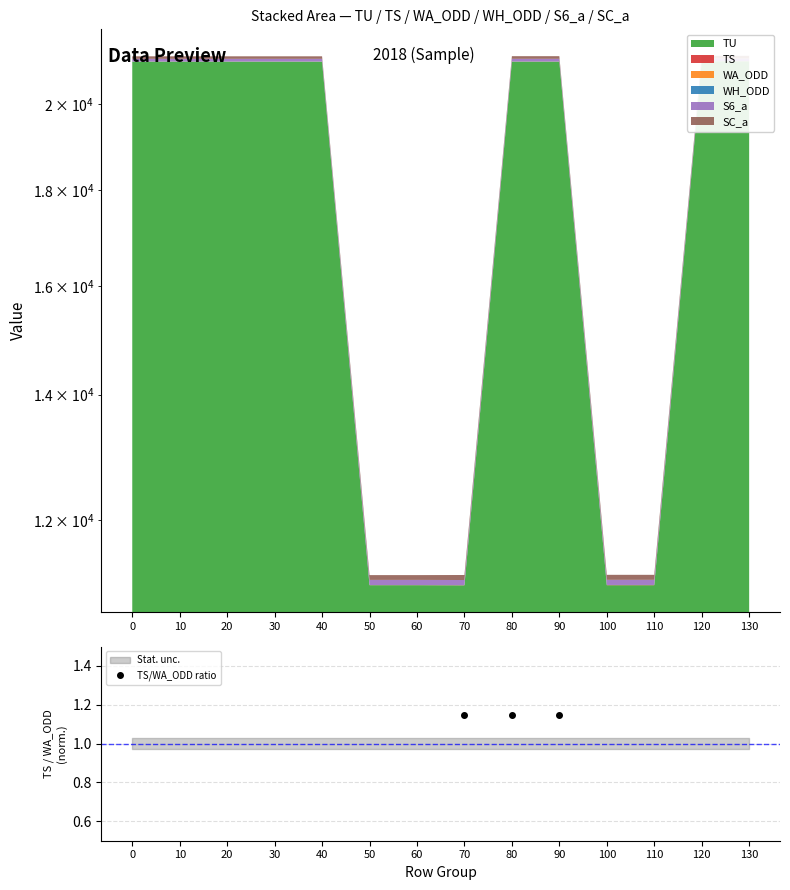

What is the value of the 7th point from the left?

0.4